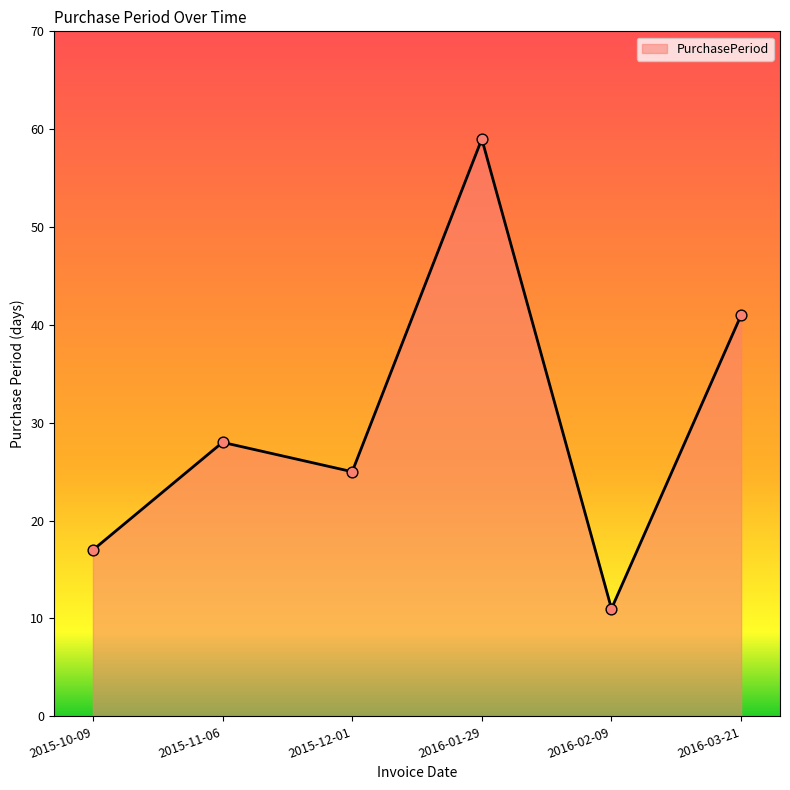

Which has a higher value, 2016-01-29 or 2015-11-06?

2016-01-29